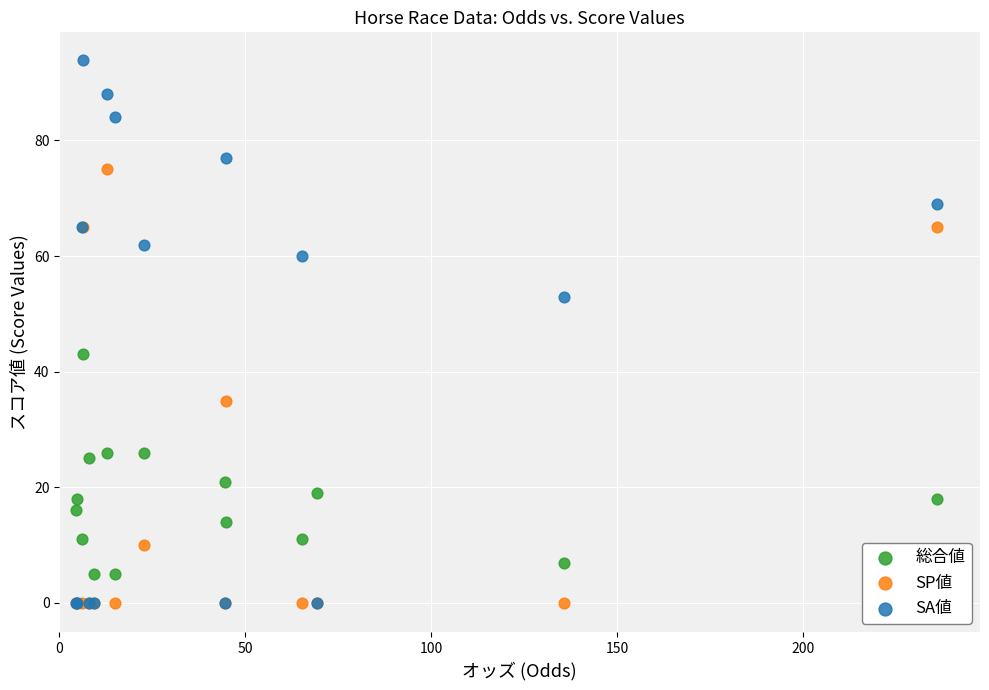

In the SP値 series, what Y value is closest to 37?

35